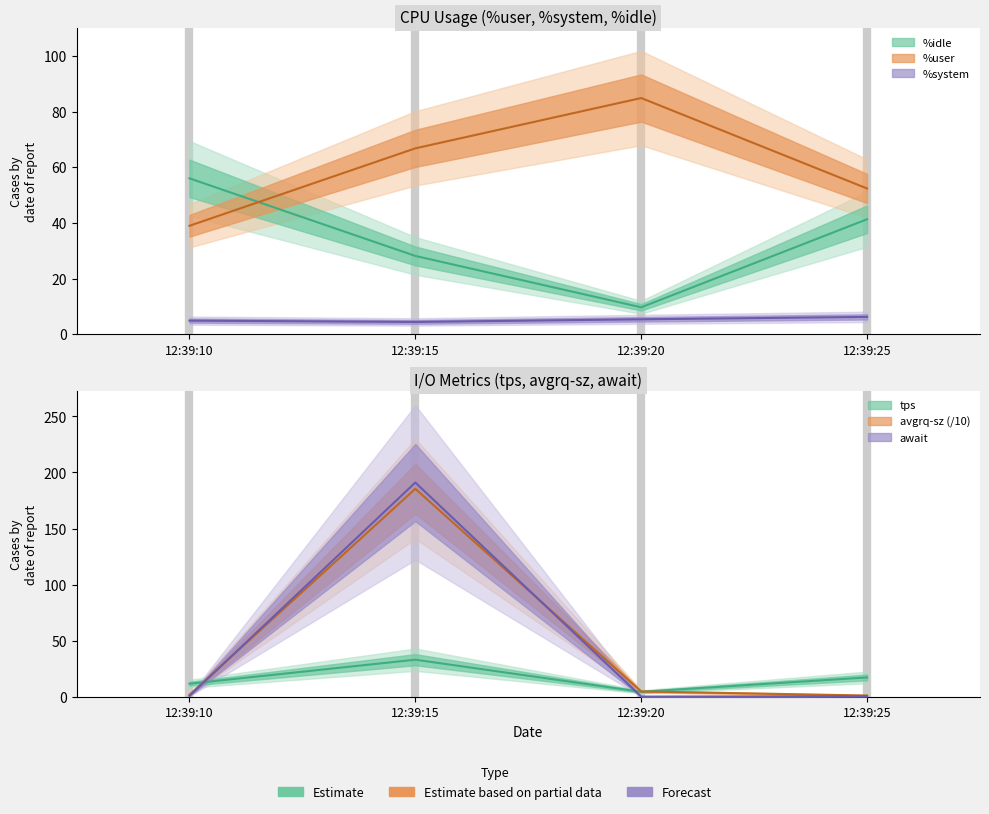

True or false: %idle has more than 2 points higher than both neighbors.

False